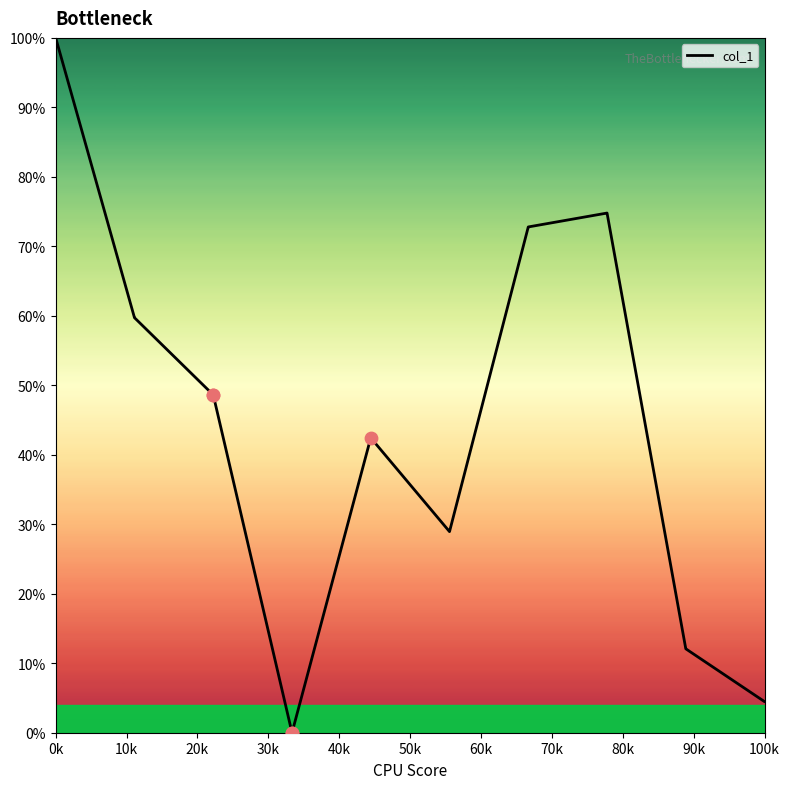

What is the difference between the maximum and minimum values?

100.0